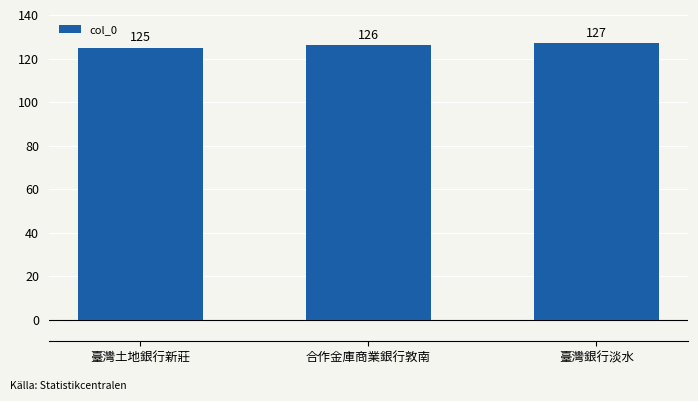

What is the average value?

126